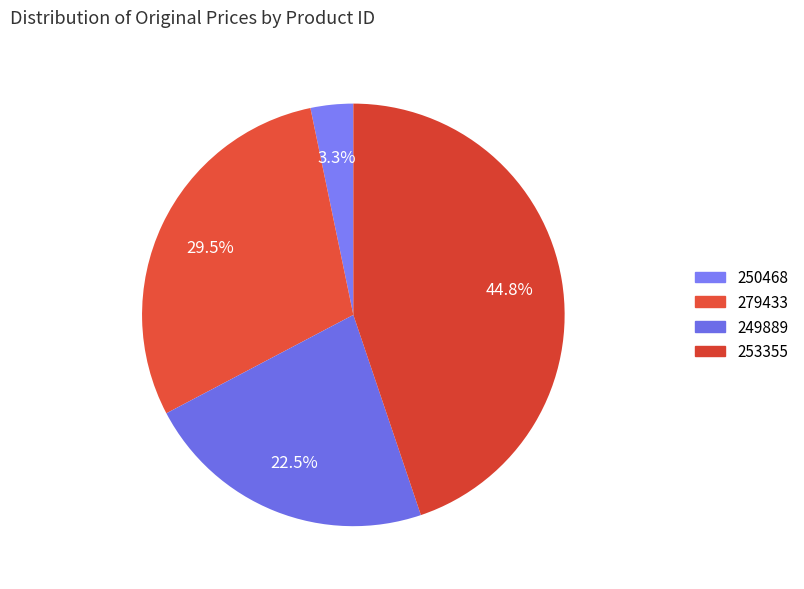

What is the smallest slice in the pie chart?

250468